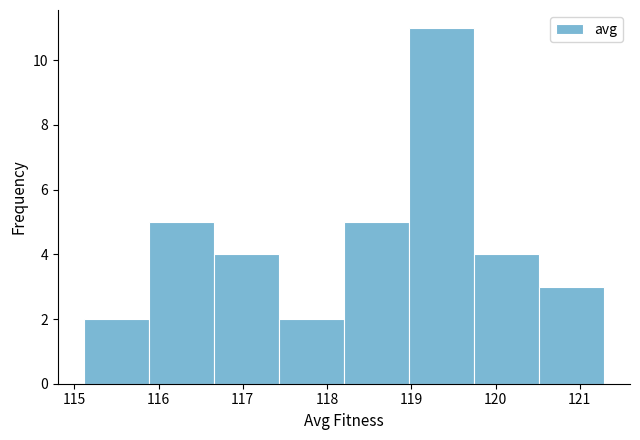

Reading left to right, list every bar in this chart as the range it spans on the x-axis followed by its height. Neither the bar edges nor the heights are printed on the chart, so give them approximately, as read against the axes.

115.1 to 115.9: 2
115.9 to 116.7: 5
116.7 to 117.4: 4
117.4 to 118.2: 2
118.2 to 119.0: 5
119.0 to 119.7: 11
119.7 to 120.5: 4
120.5 to 121.3: 3